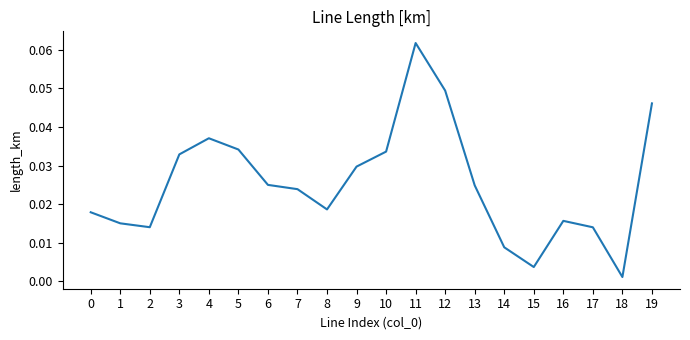

How many lines are shown in the chart?

1